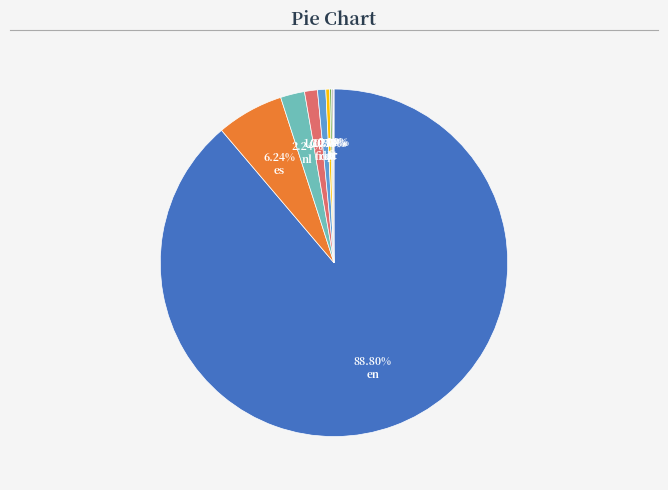

Which slice represents more than half of the pie?

en